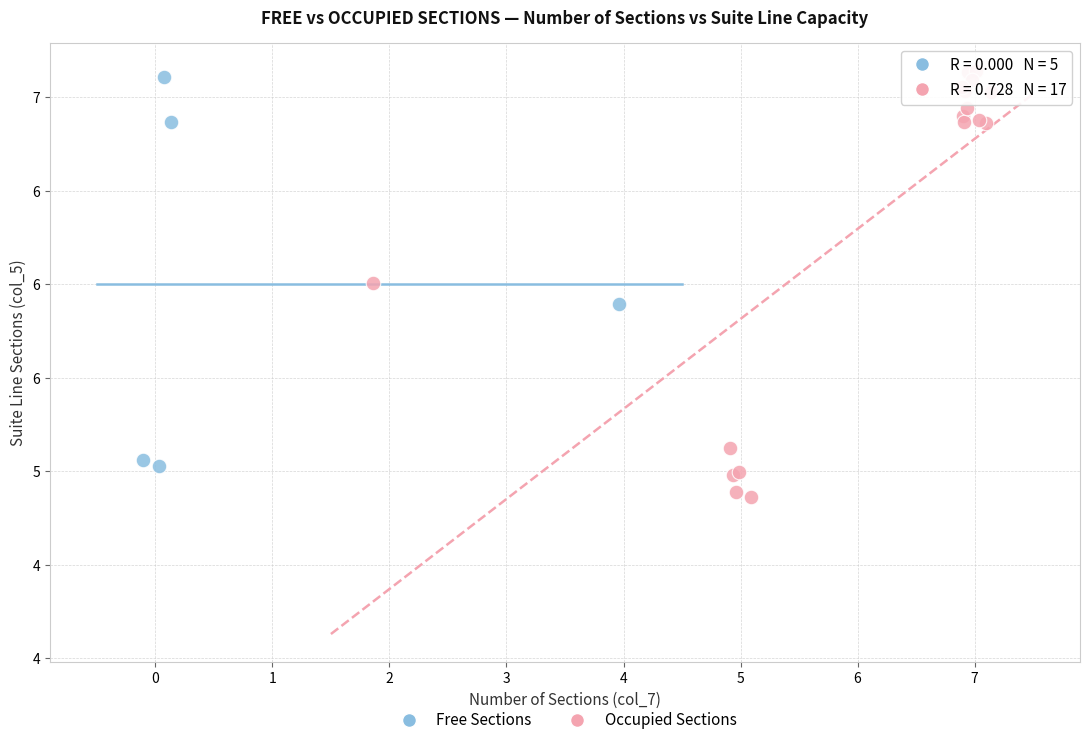

What are all the series names shown in the legend?

Free Sections, Occupied Sections